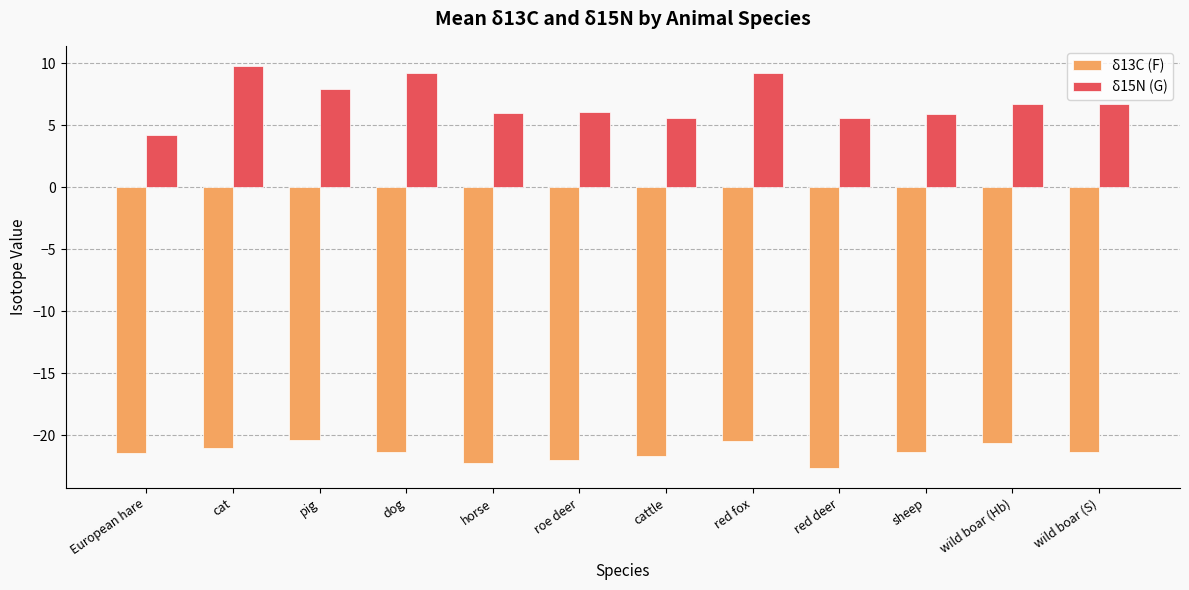

True or false: δ13C (F) has a value of -28.2 at wild boar (S).

False